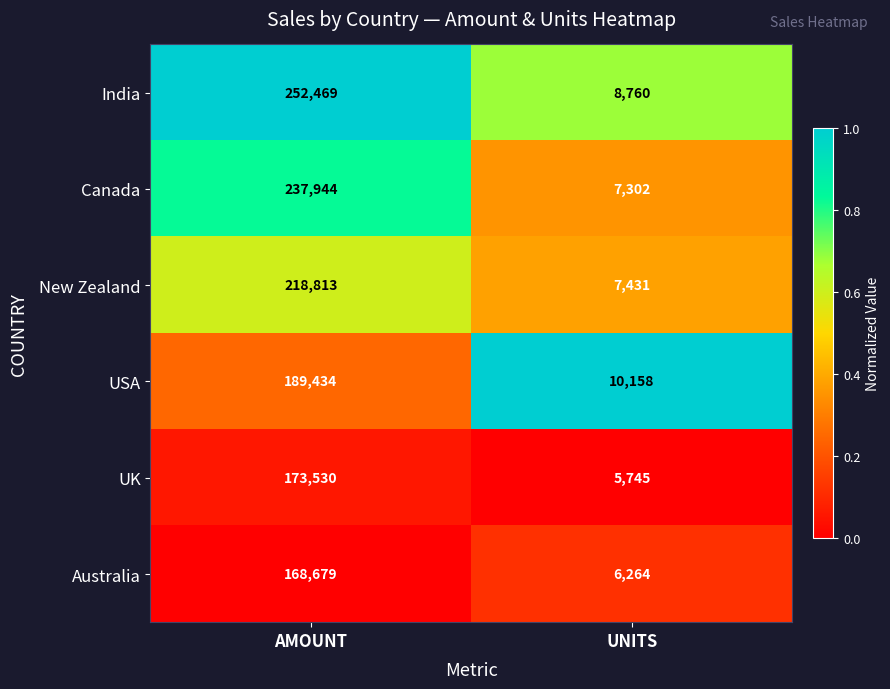

What is the approximate value of UK at UNITS?

5745